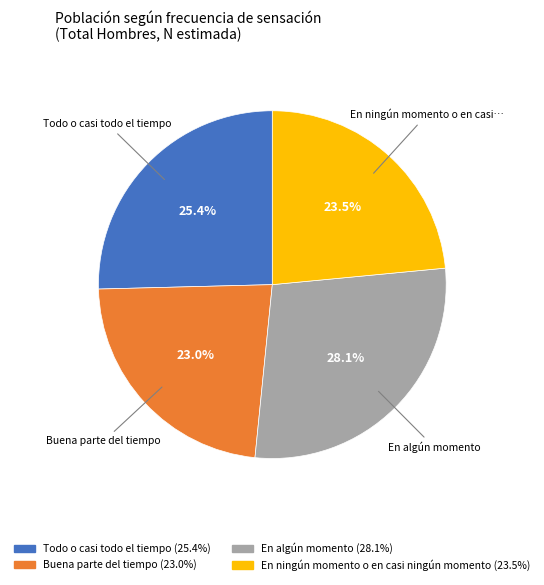

Is there any slice that represents more than half of the pie?

No